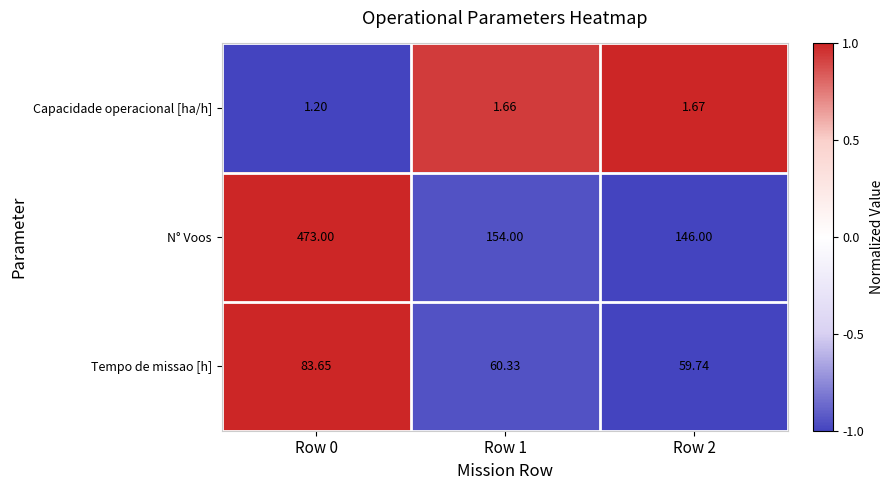

Rank the series by their maximum value, from lowest to highest.

Capacidade operacional [ha/h], Tempo de missao [h], N° Voos